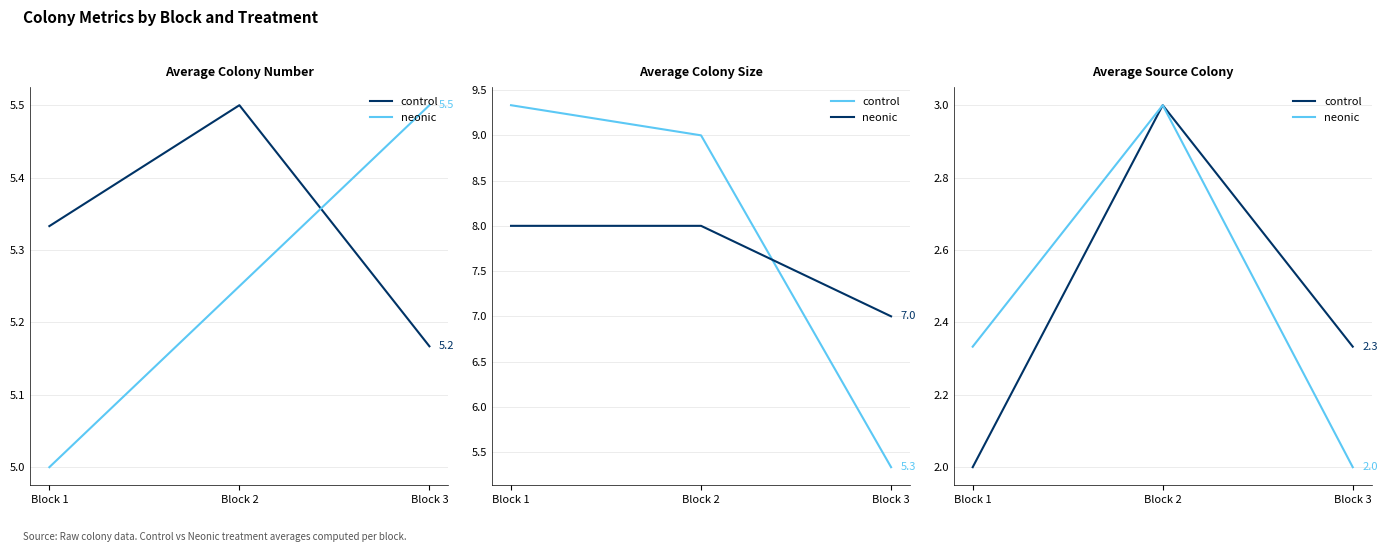

How many lines are shown in the chart?

2